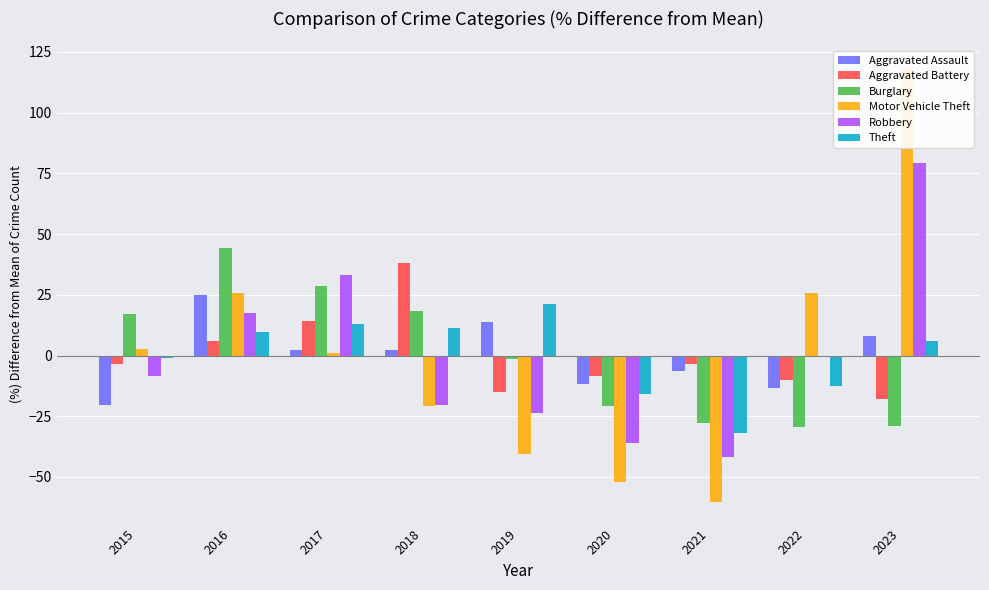

At which label does Aggravated Battery reach its peak?

2018